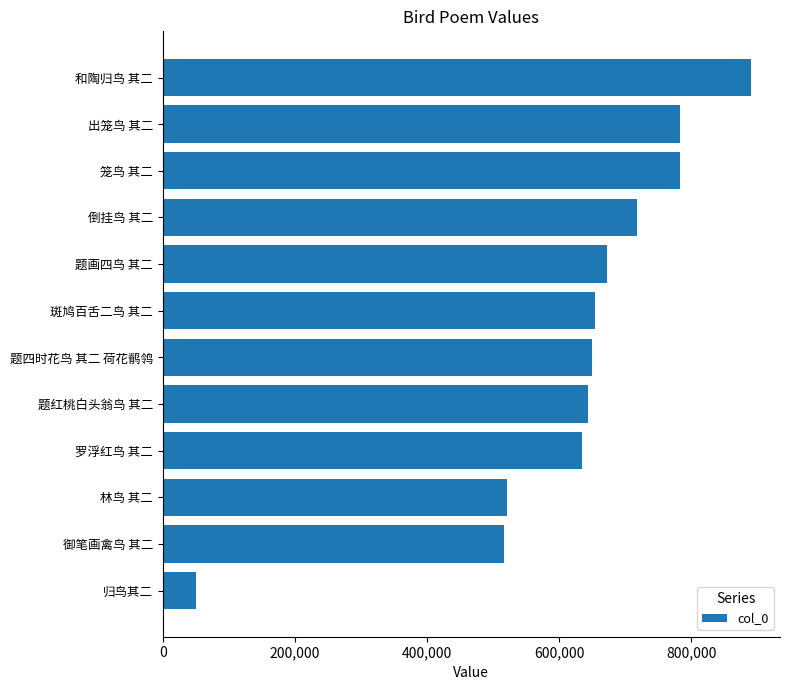

Does the chart contain any negative values?

No